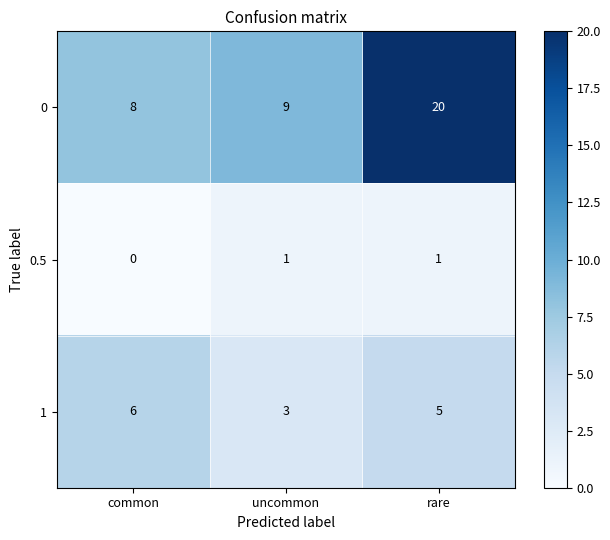

Rank the series at rare from highest to lowest value.

0, 1, 0.5